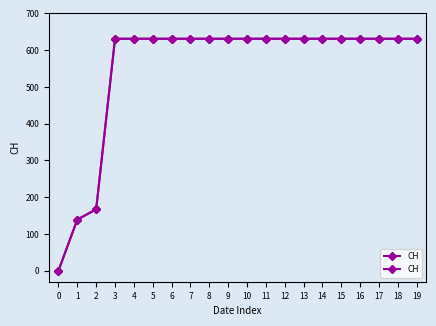

Is this an area chart (filled region under the line)?

No